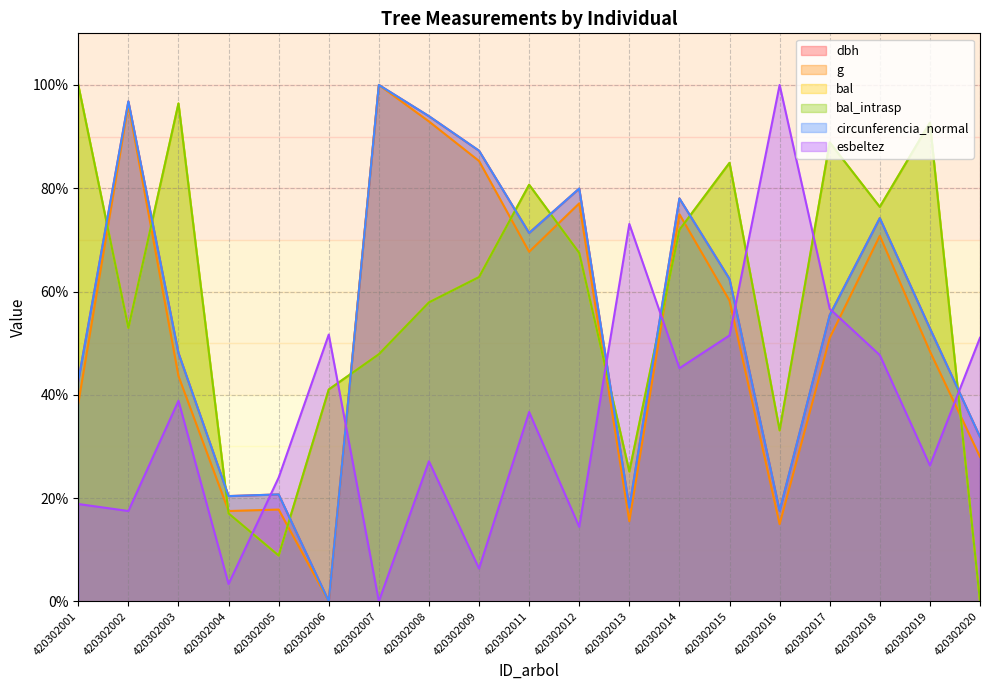

At which category does esbeltez reach its first local valley?

420302002